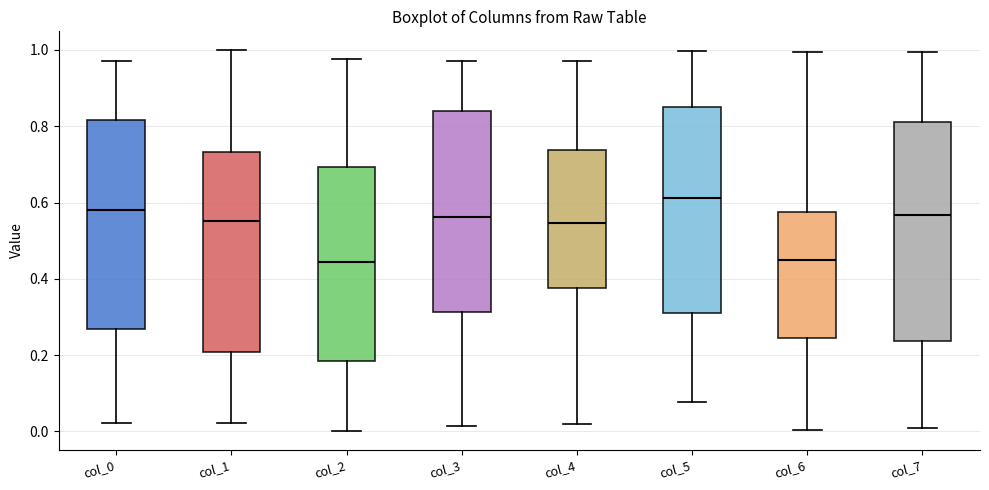

Reading left to right, read every box against the y-axis: the position of its median line, the range the box covers, and the ends of its whiskers. The values are not printed on the chart, so give them approximately, as read against the axis.

col_0: median 0.58, box 0.26 to 0.82, whiskers 0.02 to 0.98
col_1: median 0.56, box 0.20 to 0.74, whiskers 0.02 to 1.00
col_2: median 0.44, box 0.18 to 0.70, whiskers 0.00 to 0.98
col_3: median 0.56, box 0.32 to 0.84, whiskers 0.02 to 0.98
col_4: median 0.54, box 0.38 to 0.74, whiskers 0.02 to 0.98
col_5: median 0.62, box 0.30 to 0.86, whiskers 0.08 to 1.00
col_6: median 0.46, box 0.24 to 0.58, whiskers 0.00 to 1.00
col_7: median 0.56, box 0.24 to 0.82, whiskers 0.00 to 1.00